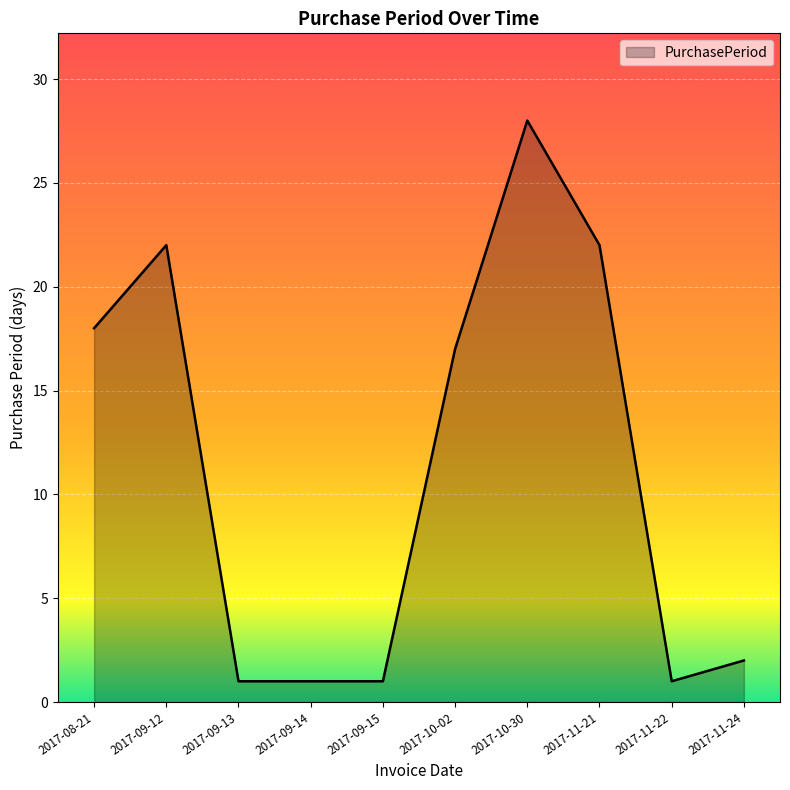

Which has a higher value, 2017-09-15 or 2017-08-21?

2017-08-21